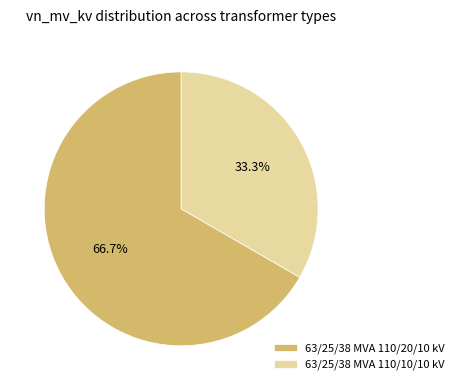

Which slice represents more than half of the pie?

63/25/38 MVA 110/20/10 kV